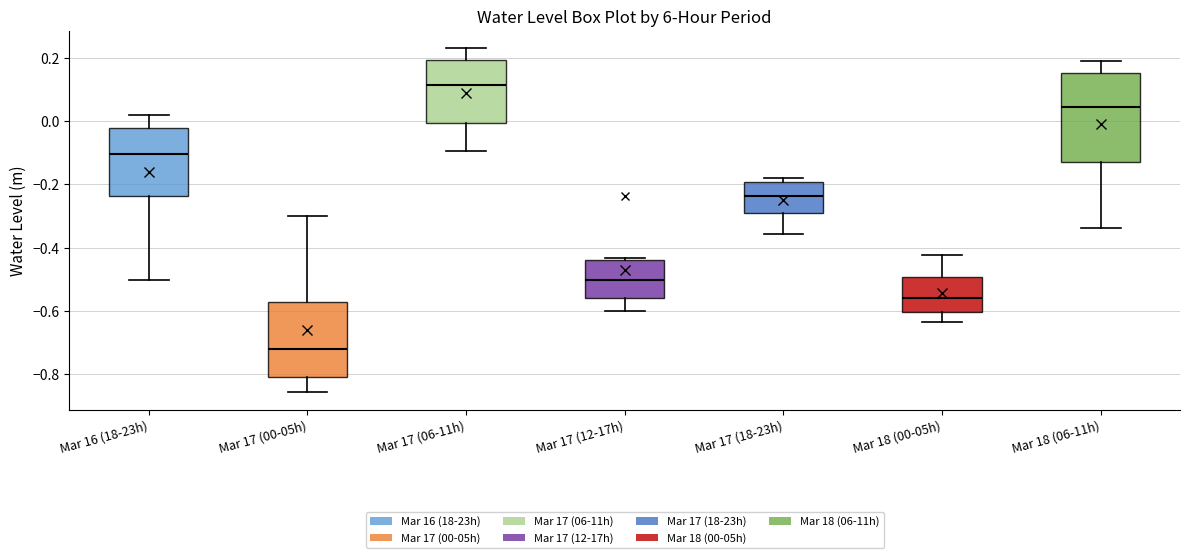

Which box's median line is the lowest?

Mar 17 (00-05h)